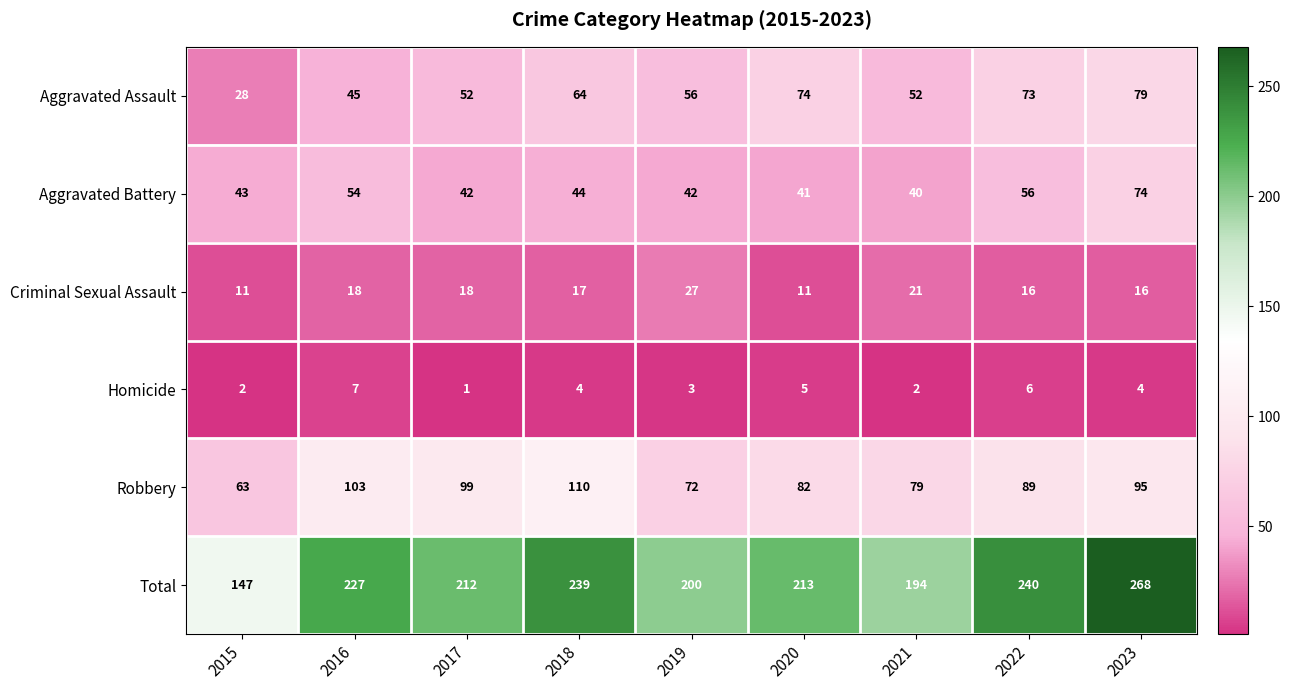

Is it true that Criminal Sexual Assault equals 11 at 2022?

False